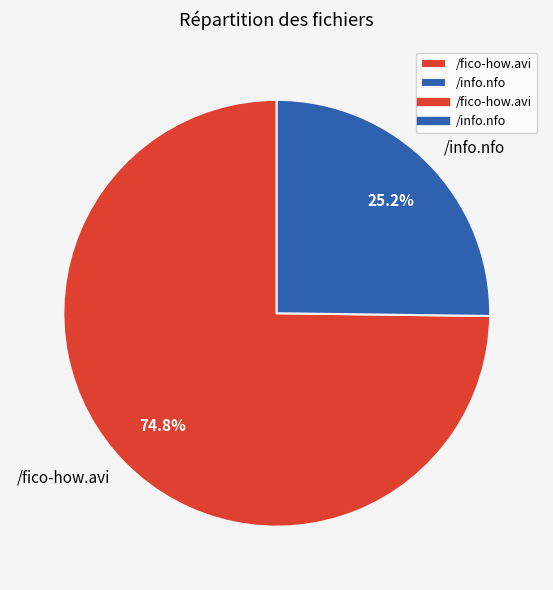

How many slices are in this pie chart?

2